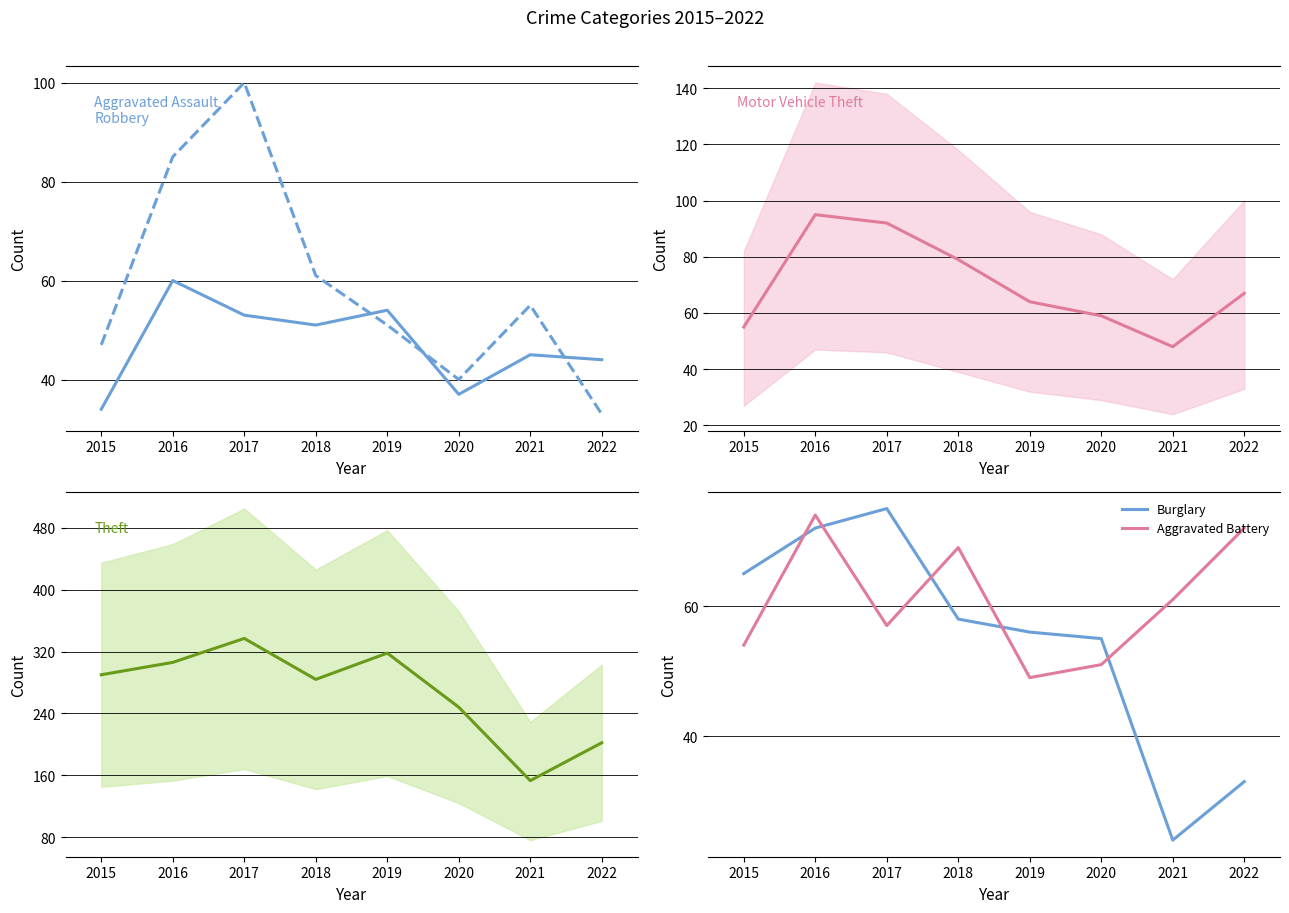

True or false: Aggravated Battery has a value of 54 at 2015.

True